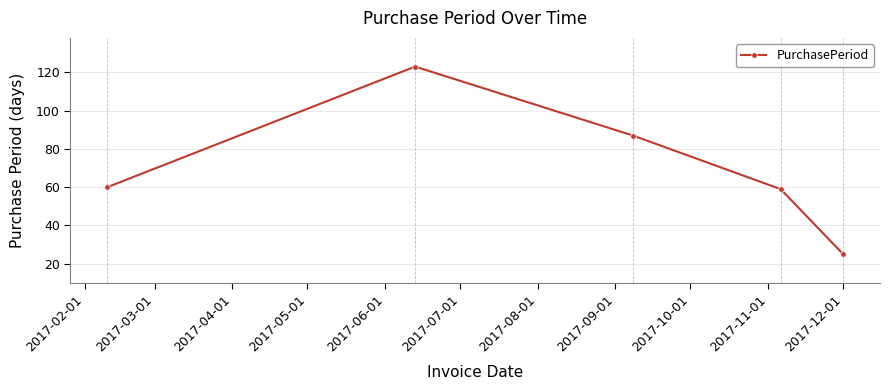

What is the average value?

71